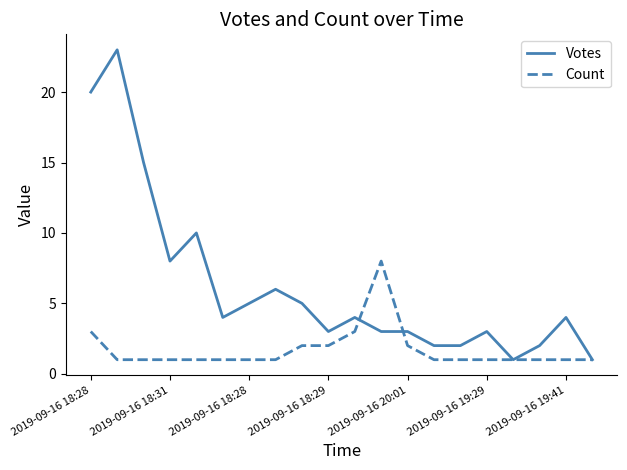

Which series has the largest range (max minus min)?

Votes